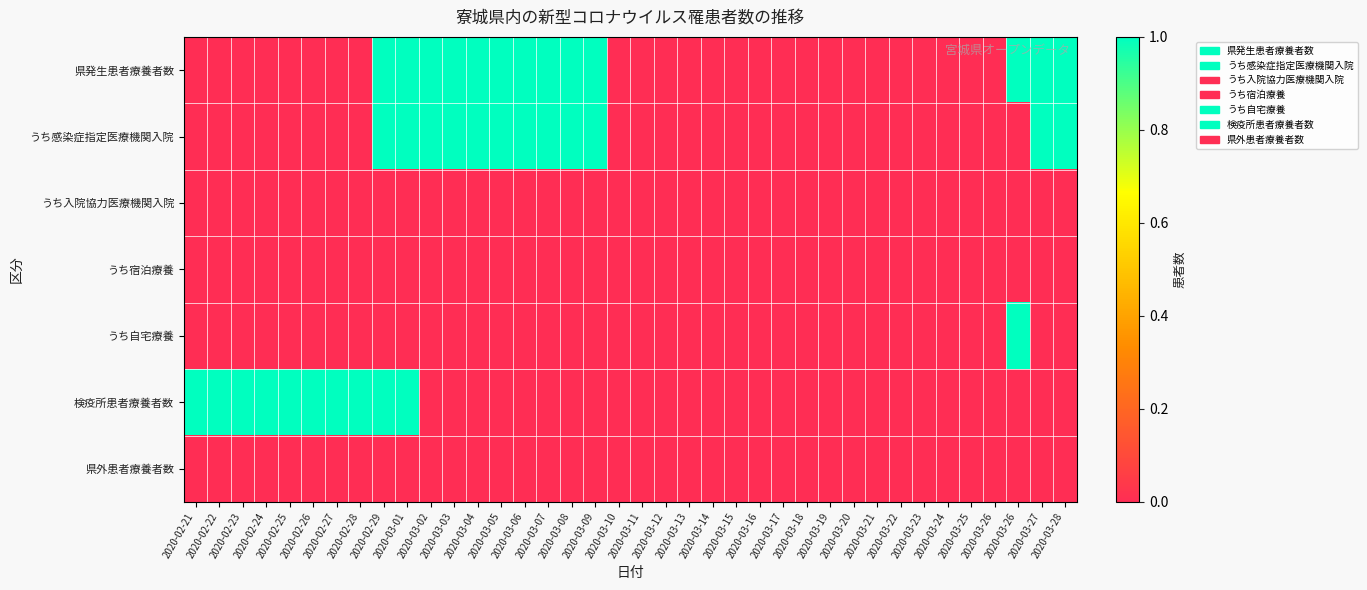

Reading right to left, extract all data points from this chart.

県発生患者療養者数: 2020-03-28=1	2020-03-27=1	2020-03-26=1	2020-03-26=0	2020-03-25=0	2020-03-24=0	2020-03-23=0	2020-03-22=0	2020-03-21=0	2020-03-20=0	2020-03-19=0	2020-03-18=0	2020-03-17=0	2020-03-16=0	2020-03-15=0	2020-03-14=0	2020-03-13=0	2020-03-12=0	2020-03-11=0	2020-03-10=0	2020-03-09=1	2020-03-08=1	2020-03-07=1	2020-03-06=1	2020-03-05=1	2020-03-04=1	2020-03-03=1	2020-03-02=1	2020-03-01=1	2020-02-29=1	2020-02-28=0	2020-02-27=0	2020-02-26=0	2020-02-25=0	2020-02-24=0	2020-02-23=0	2020-02-22=0	2020-02-21=0
うち感染症指定医療機関入院: 2020-03-28=1	2020-03-27=1	2020-03-26=0	2020-03-26=0	2020-03-25=0	2020-03-24=0	2020-03-23=0	2020-03-22=0	2020-03-21=0	2020-03-20=0	2020-03-19=0	2020-03-18=0	2020-03-17=0	2020-03-16=0	2020-03-15=0	2020-03-14=0	2020-03-13=0	2020-03-12=0	2020-03-11=0	2020-03-10=0	2020-03-09=1	2020-03-08=1	2020-03-07=1	2020-03-06=1	2020-03-05=1	2020-03-04=1	2020-03-03=1	2020-03-02=1	2020-03-01=1	2020-02-29=1	2020-02-28=0	2020-02-27=0	2020-02-26=0	2020-02-25=0	2020-02-24=0	2020-02-23=0	2020-02-22=0	2020-02-21=0
うち入院協力医療機関入院: 2020-03-28=0	2020-03-27=0	2020-03-26=0	2020-03-26=0	2020-03-25=0	2020-03-24=0	2020-03-23=0	2020-03-22=0	2020-03-21=0	2020-03-20=0	2020-03-19=0	2020-03-18=0	2020-03-17=0	2020-03-16=0	2020-03-15=0	2020-03-14=0	2020-03-13=0	2020-03-12=0	2020-03-11=0	2020-03-10=0	2020-03-09=0	2020-03-08=0	2020-03-07=0	2020-03-06=0	2020-03-05=0	2020-03-04=0	2020-03-03=0	2020-03-02=0	2020-03-01=0	2020-02-29=0	2020-02-28=0	2020-02-27=0	2020-02-26=0	2020-02-25=0	2020-02-24=0	2020-02-23=0	2020-02-22=0	2020-02-21=0
うち宿泊療養: 2020-03-28=0	2020-03-27=0	2020-03-26=0	2020-03-26=0	2020-03-25=0	2020-03-24=0	2020-03-23=0	2020-03-22=0	2020-03-21=0	2020-03-20=0	2020-03-19=0	2020-03-18=0	2020-03-17=0	2020-03-16=0	2020-03-15=0	2020-03-14=0	2020-03-13=0	2020-03-12=0	2020-03-11=0	2020-03-10=0	2020-03-09=0	2020-03-08=0	2020-03-07=0	2020-03-06=0	2020-03-05=0	2020-03-04=0	2020-03-03=0	2020-03-02=0	2020-03-01=0	2020-02-29=0	2020-02-28=0	2020-02-27=0	2020-02-26=0	2020-02-25=0	2020-02-24=0	2020-02-23=0	2020-02-22=0	2020-02-21=0
うち自宅療養: 2020-03-28=0	2020-03-27=0	2020-03-26=1	2020-03-26=0	2020-03-25=0	2020-03-24=0	2020-03-23=0	2020-03-22=0	2020-03-21=0	2020-03-20=0	2020-03-19=0	2020-03-18=0	2020-03-17=0	2020-03-16=0	2020-03-15=0	2020-03-14=0	2020-03-13=0	2020-03-12=0	2020-03-11=0	2020-03-10=0	2020-03-09=0	2020-03-08=0	2020-03-07=0	2020-03-06=0	2020-03-05=0	2020-03-04=0	2020-03-03=0	2020-03-02=0	2020-03-01=0	2020-02-29=0	2020-02-28=0	2020-02-27=0	2020-02-26=0	2020-02-25=0	2020-02-24=0	2020-02-23=0	2020-02-22=0	2020-02-21=0
検疫所患者療養者数: 2020-03-28=0	2020-03-27=0	2020-03-26=0	2020-03-26=0	2020-03-25=0	2020-03-24=0	2020-03-23=0	2020-03-22=0	2020-03-21=0	2020-03-20=0	2020-03-19=0	2020-03-18=0	2020-03-17=0	2020-03-16=0	2020-03-15=0	2020-03-14=0	2020-03-13=0	2020-03-12=0	2020-03-11=0	2020-03-10=0	2020-03-09=0	2020-03-08=0	2020-03-07=0	2020-03-06=0	2020-03-05=0	2020-03-04=0	2020-03-03=0	2020-03-02=0	2020-03-01=1	2020-02-29=1	2020-02-28=1	2020-02-27=1	2020-02-26=1	2020-02-25=1	2020-02-24=1	2020-02-23=1	2020-02-22=1	2020-02-21=1
県外患者療養者数: 2020-03-28=0	2020-03-27=0	2020-03-26=0	2020-03-26=0	2020-03-25=0	2020-03-24=0	2020-03-23=0	2020-03-22=0	2020-03-21=0	2020-03-20=0	2020-03-19=0	2020-03-18=0	2020-03-17=0	2020-03-16=0	2020-03-15=0	2020-03-14=0	2020-03-13=0	2020-03-12=0	2020-03-11=0	2020-03-10=0	2020-03-09=0	2020-03-08=0	2020-03-07=0	2020-03-06=0	2020-03-05=0	2020-03-04=0	2020-03-03=0	2020-03-02=0	2020-03-01=0	2020-02-29=0	2020-02-28=0	2020-02-27=0	2020-02-26=0	2020-02-25=0	2020-02-24=0	2020-02-23=0	2020-02-22=0	2020-02-21=0